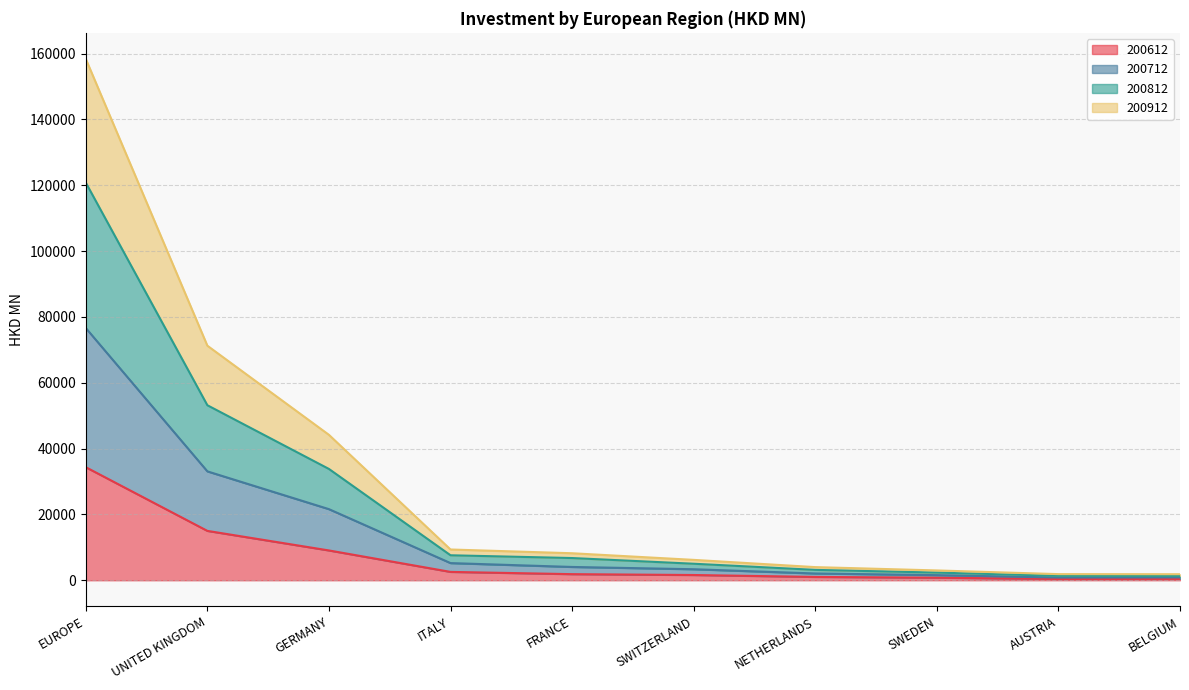

In 200712, how many points are lower than both neighbors (excluding endpoints)?

1